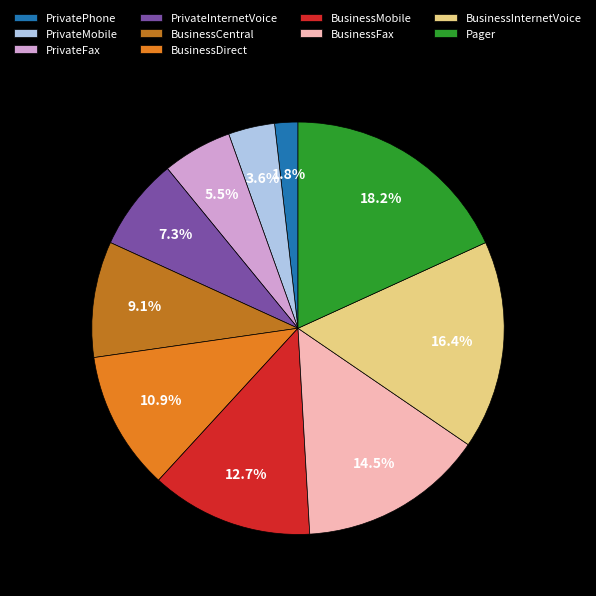

The BusinessInternetVoice slice represents 16% of the pie. True or false?

True